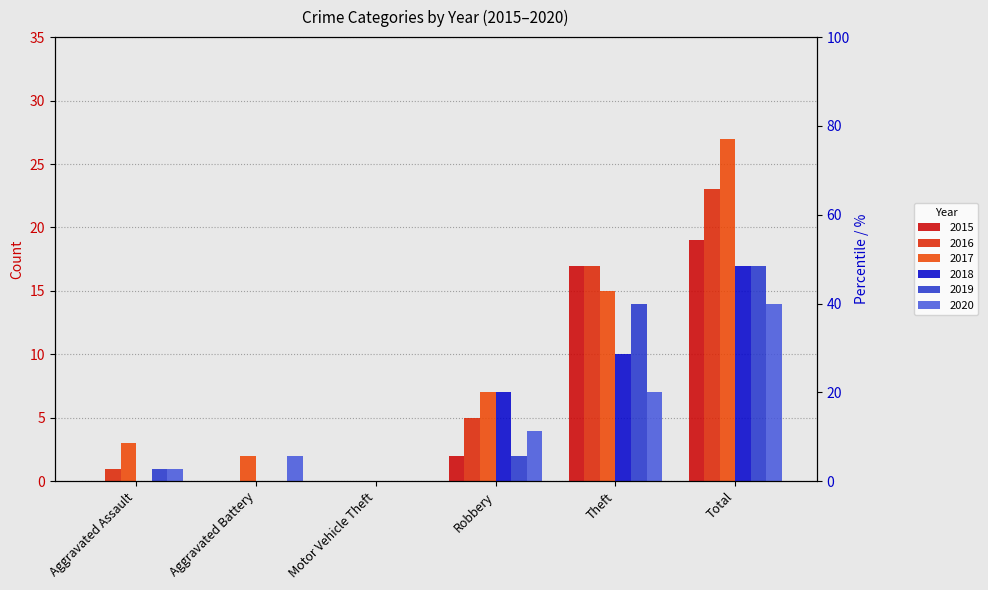

Which series changed the most between Motor Vehicle Theft and Total?

2017